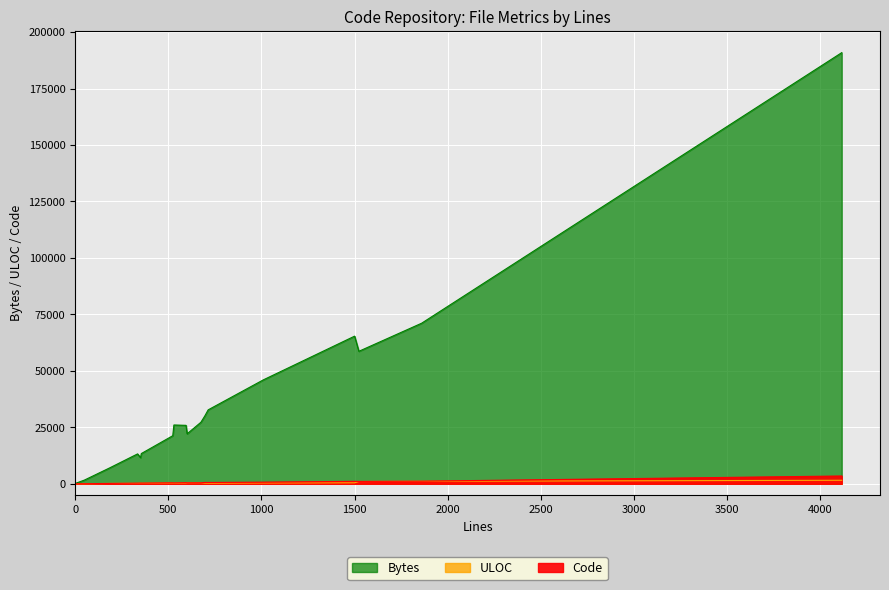

True or false: ULOC has a value of 134 at test_server_engine_subscription.js.

False